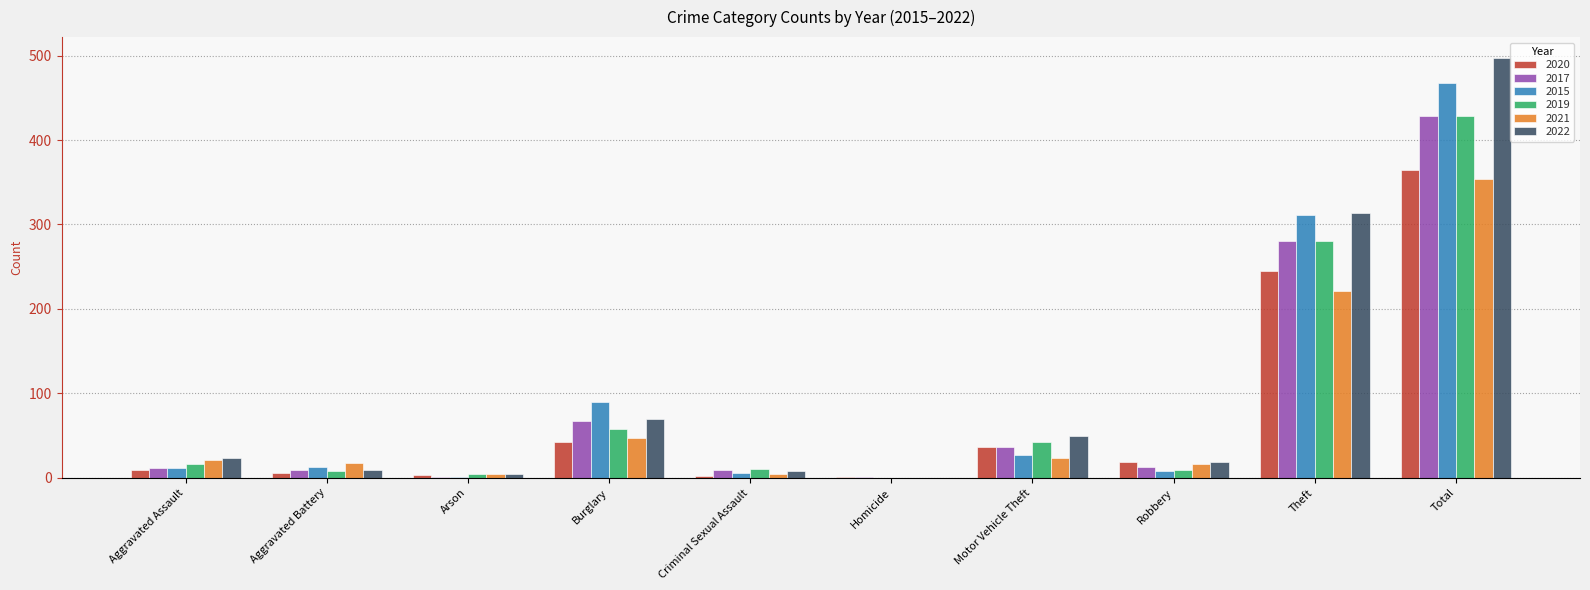

What is the sum of all 2017 values?

856